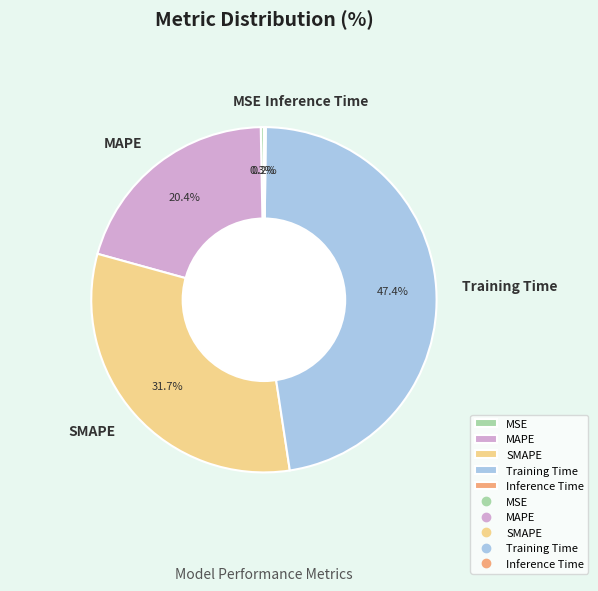

Does Training Time account for over 50% of the chart?

No